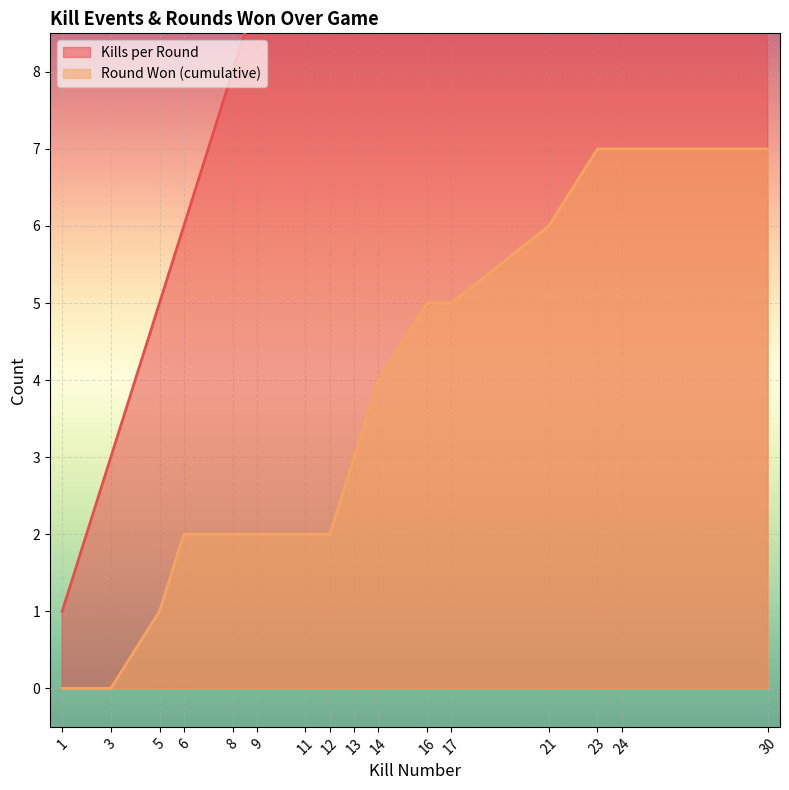

Read the Round Won (cumulative) value at 23.

7